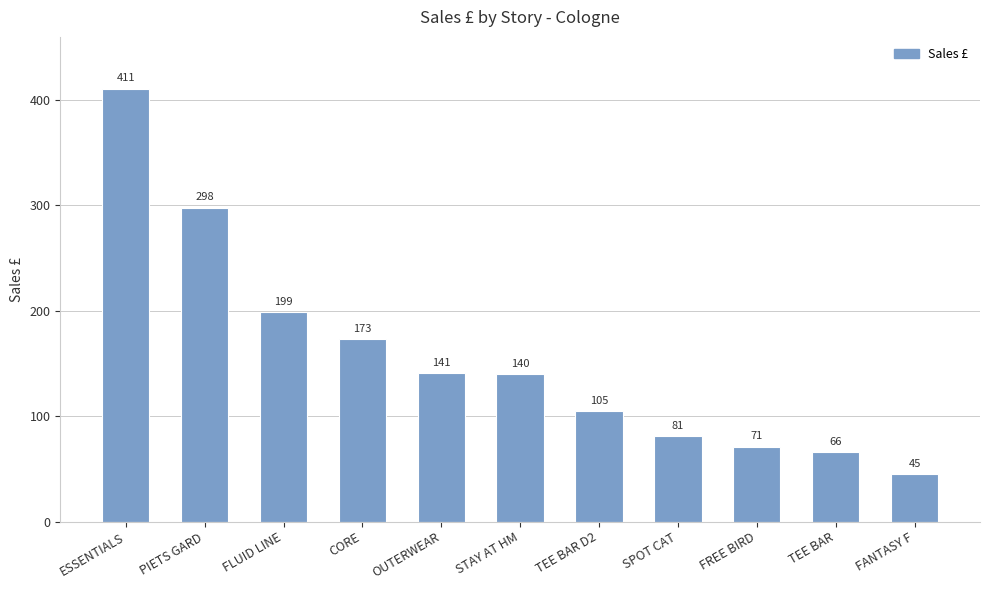

What is the label of the 6th bar from the left?

STAY AT HM